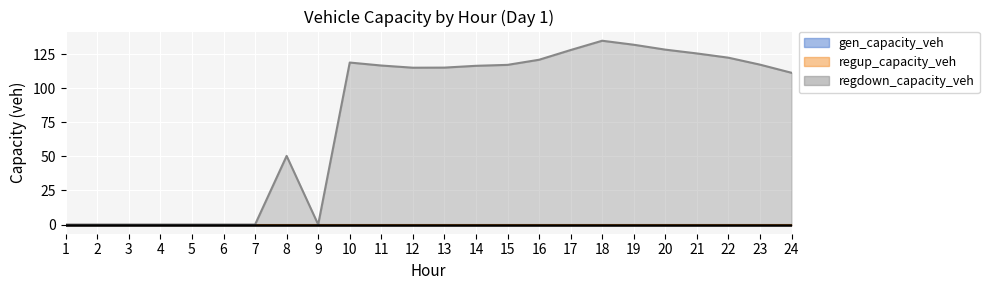

Where is gen_capacity_veh nearest to the value 0?

1